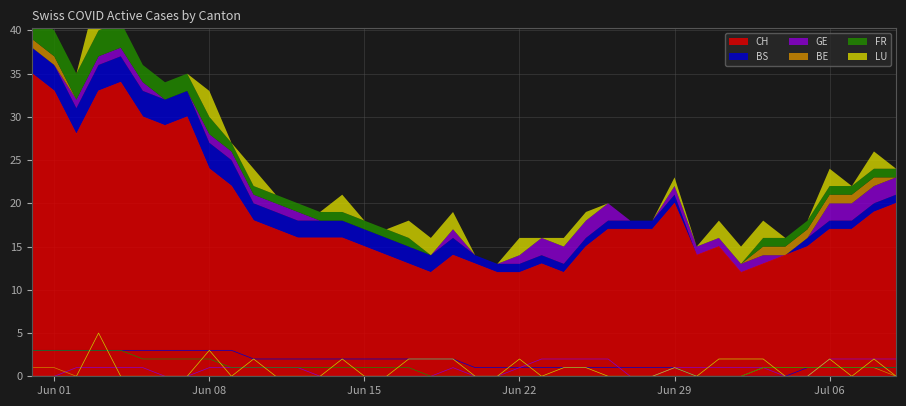

What is the highest value of the CH series?

35